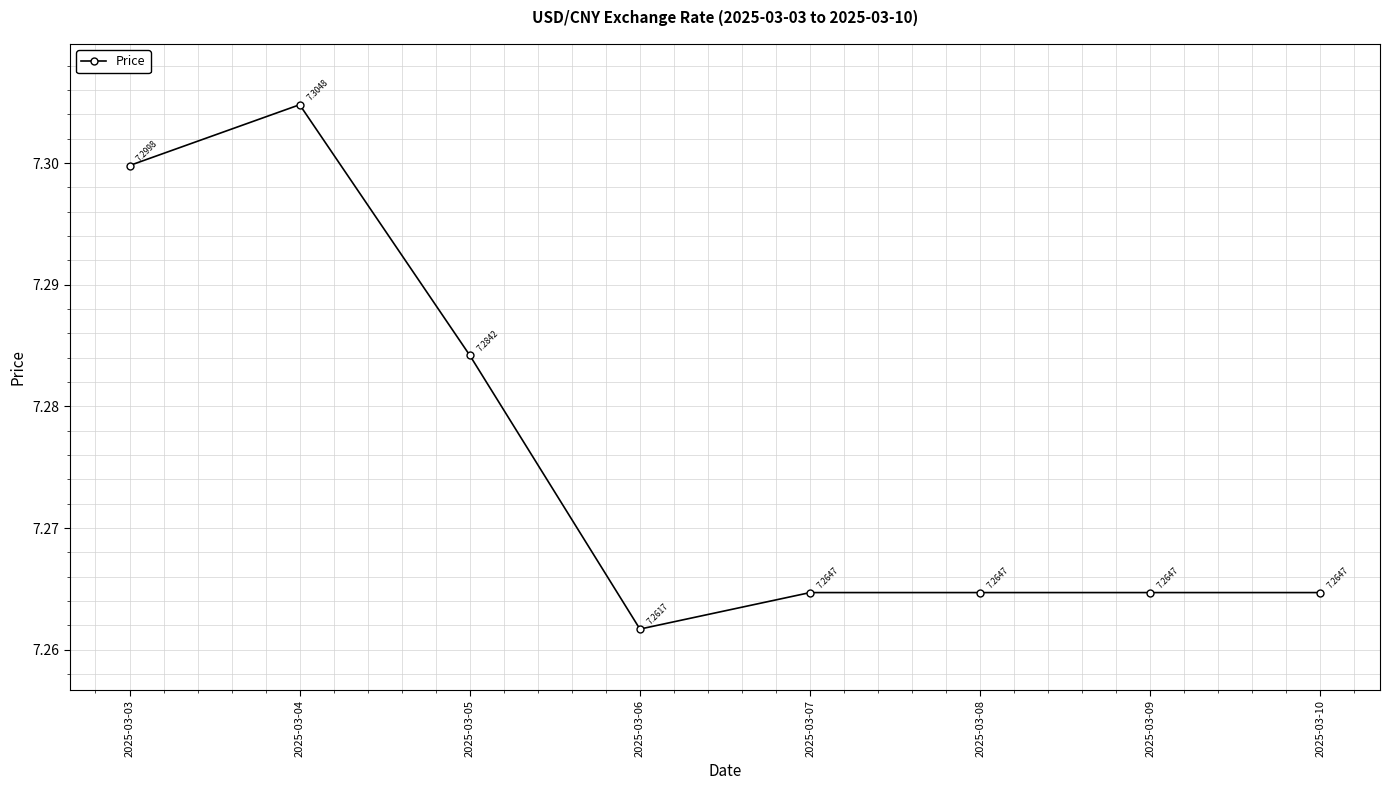

Which has a higher value, 2025-03-09 or 2025-03-06?

2025-03-09